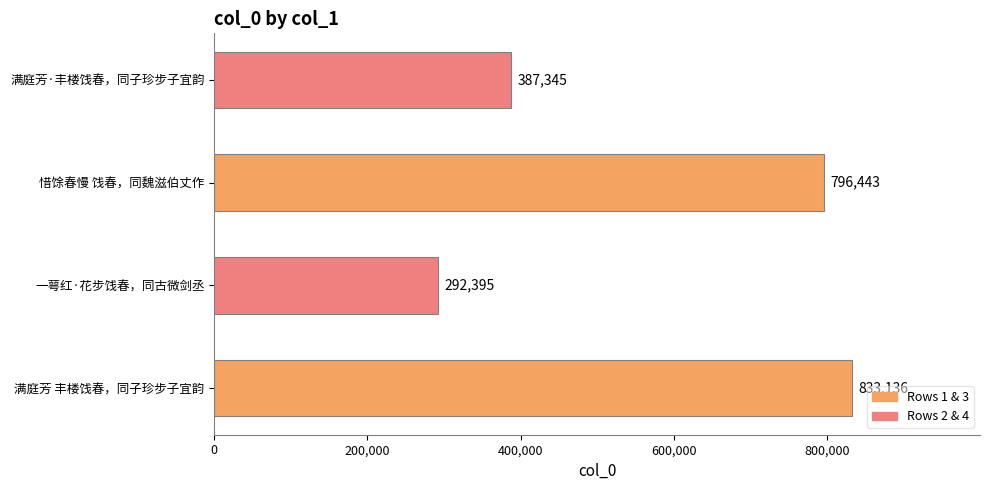

Reading top to bottom, transcribe all the data shown in this chart.

满庭芳·丰楼饯春，同子珍步子宜韵=387345	惜馀春慢 饯春，同魏滋伯丈作=796443	一萼红·花步饯春，同古微剑丞=292395	满庭芳 丰楼饯春，同子珍步子宜韵=833136